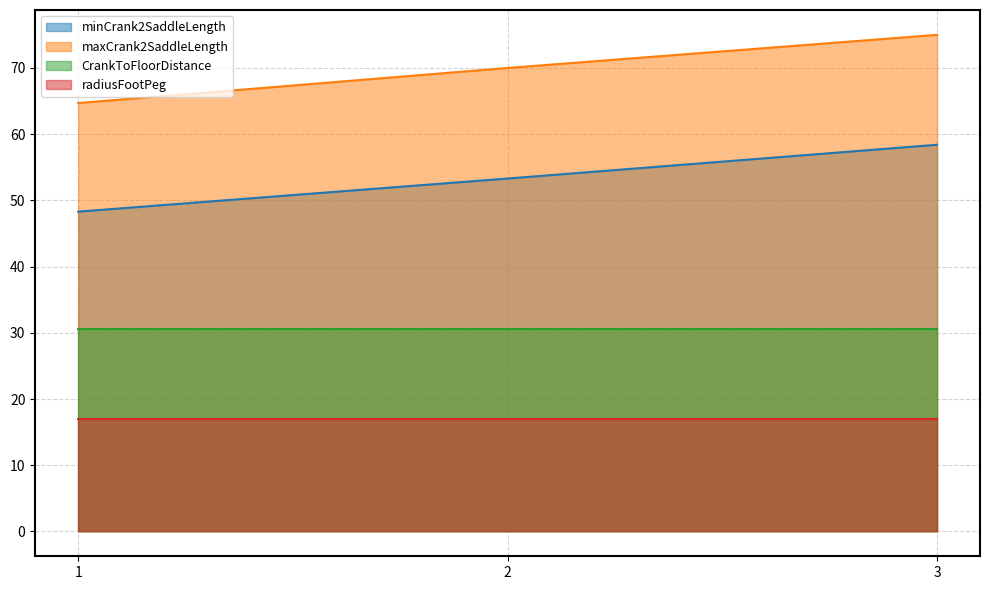

What is the maximum value for minCrank2SaddleLength?

58.4